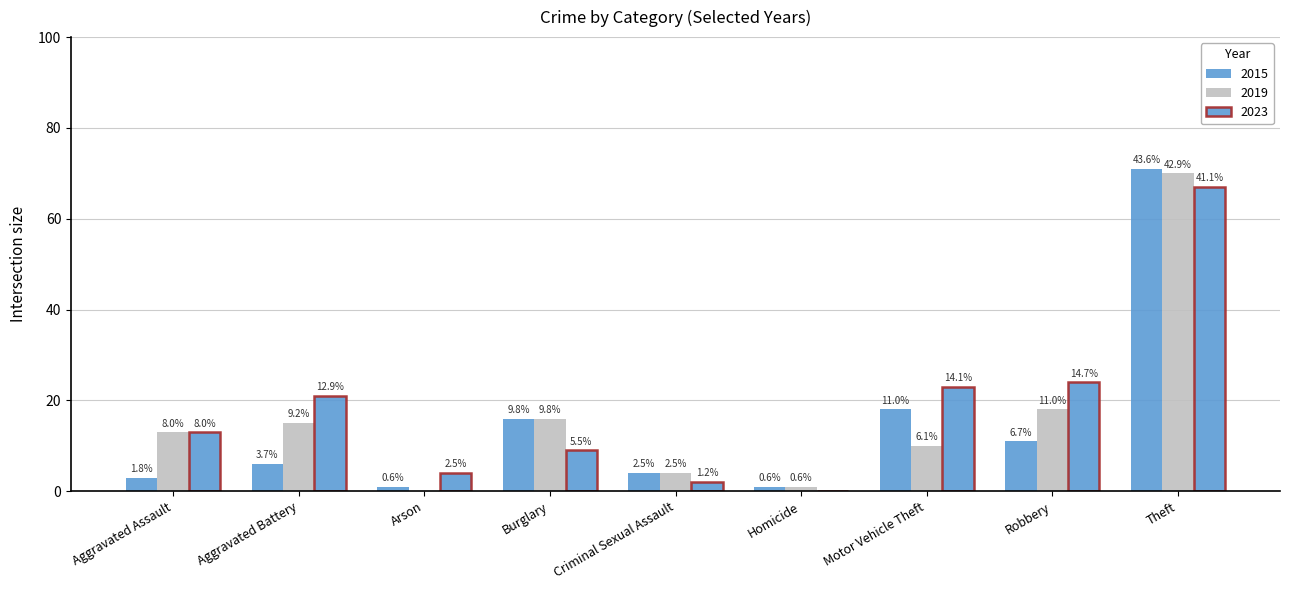

Which series changed the most between Criminal Sexual Assault and Robbery?

2023